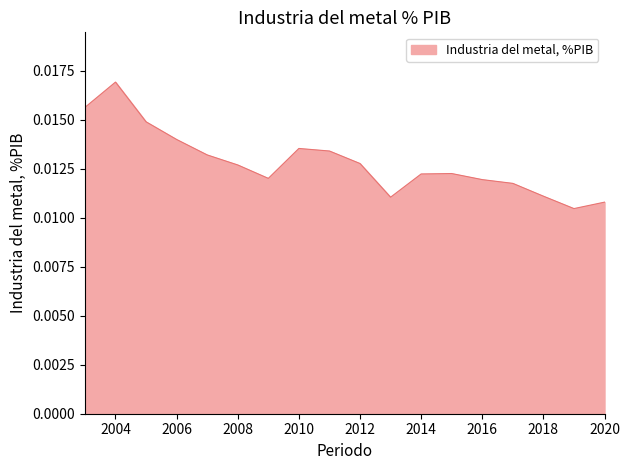

At which category does the chart reach its peak across all series?

2004